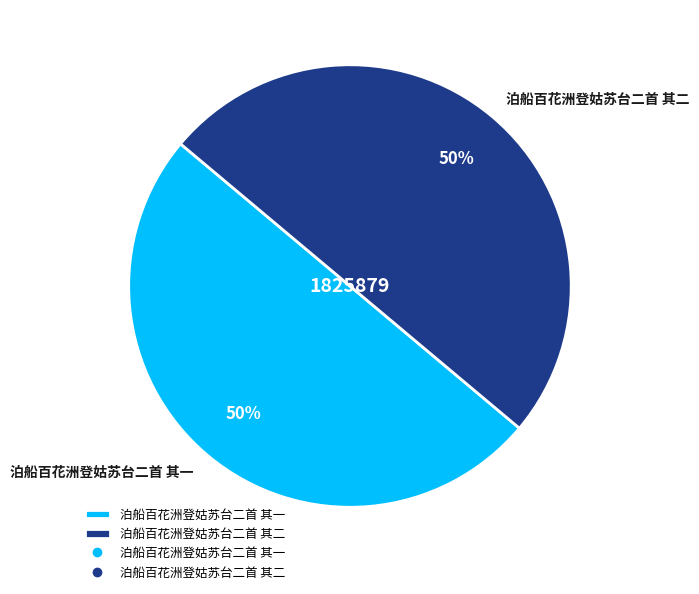

What percentage is the 泊船百花洲登姑苏台二首 其二 slice, to the nearest percent?

50%